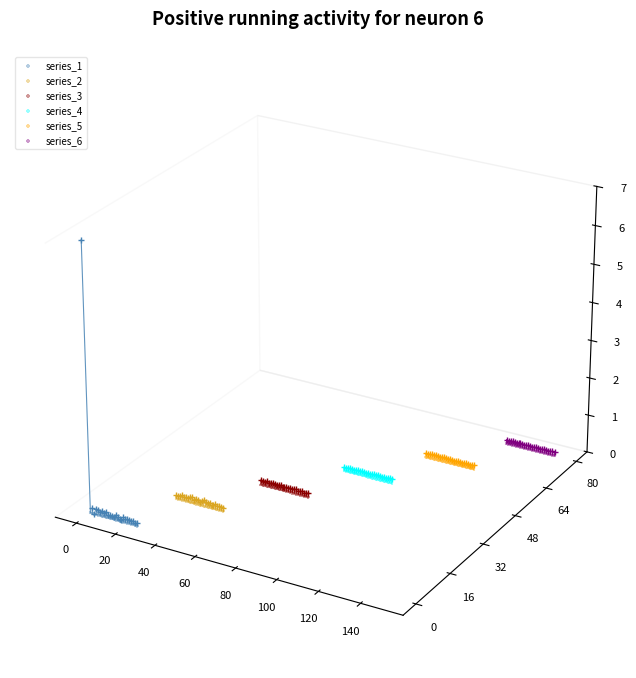

Which series contains the lowest Y value?

series_1